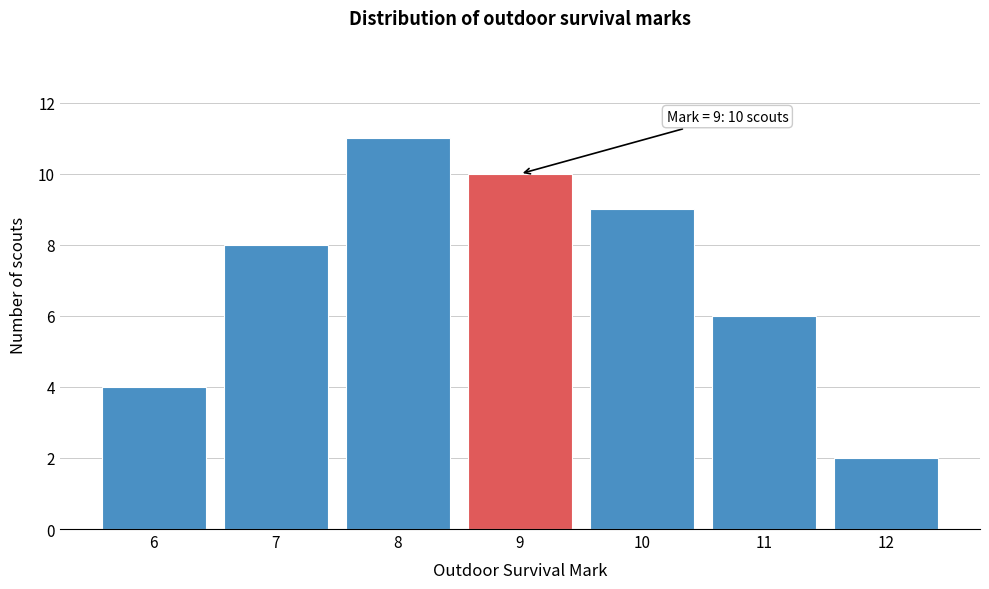

Over which range of the x-axis is the bar tallest?

7.5 to 8.5